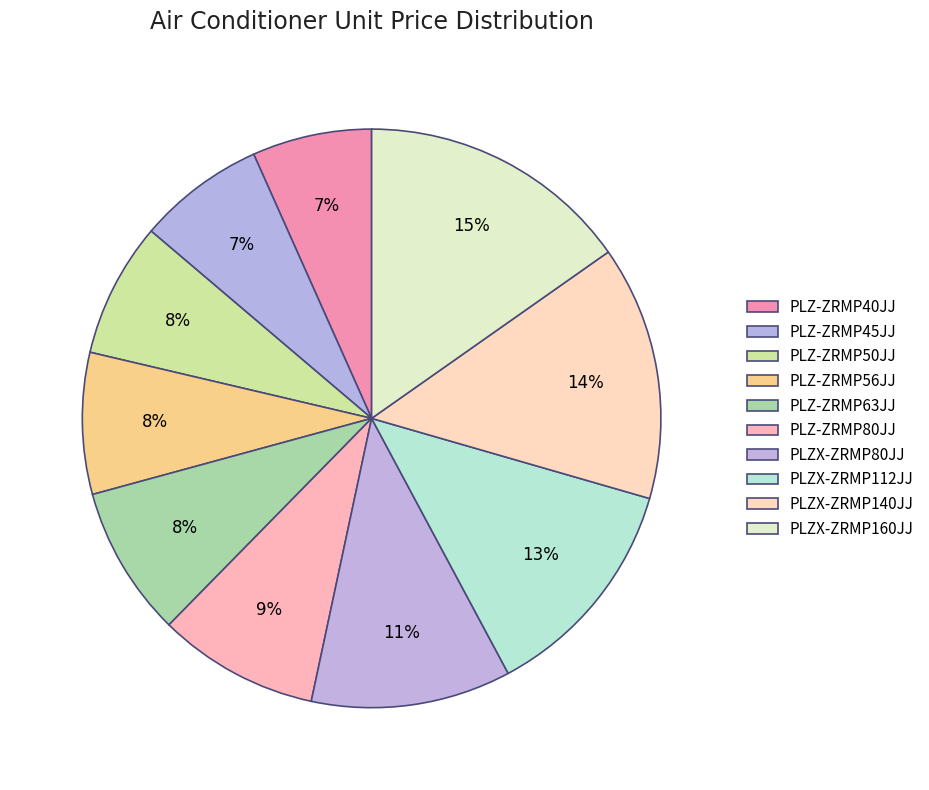

Does PLZX-ZRMP160JJ represent more than half of the total?

No